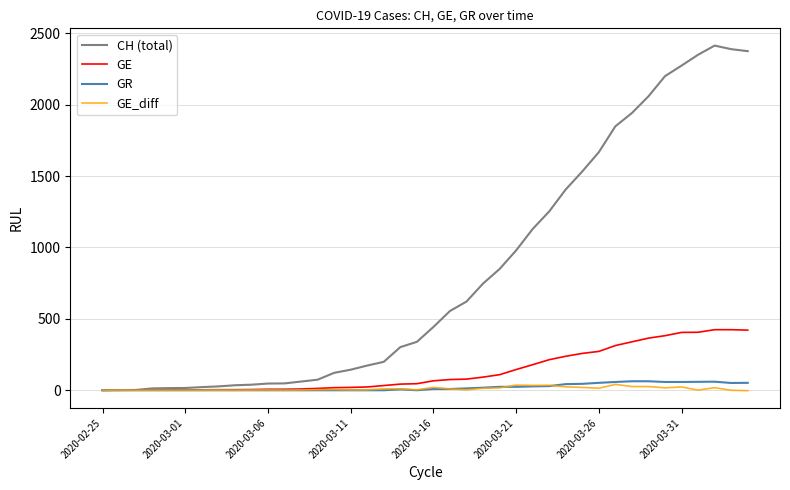

Which series has the largest total across all categories?

CH (total)